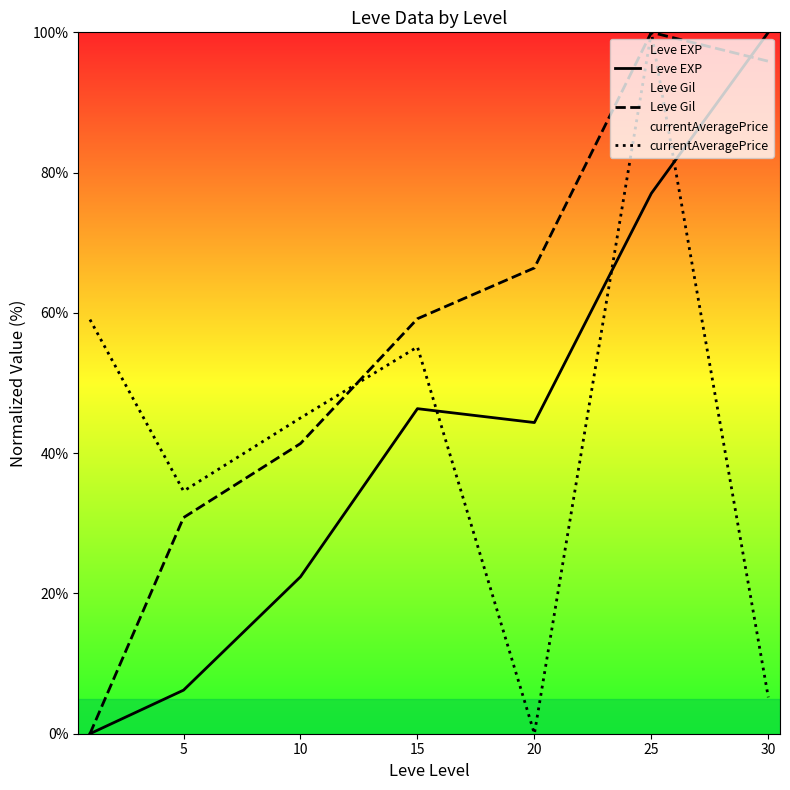

The value of Leve EXP at 15 is 73.9. True or false?

False